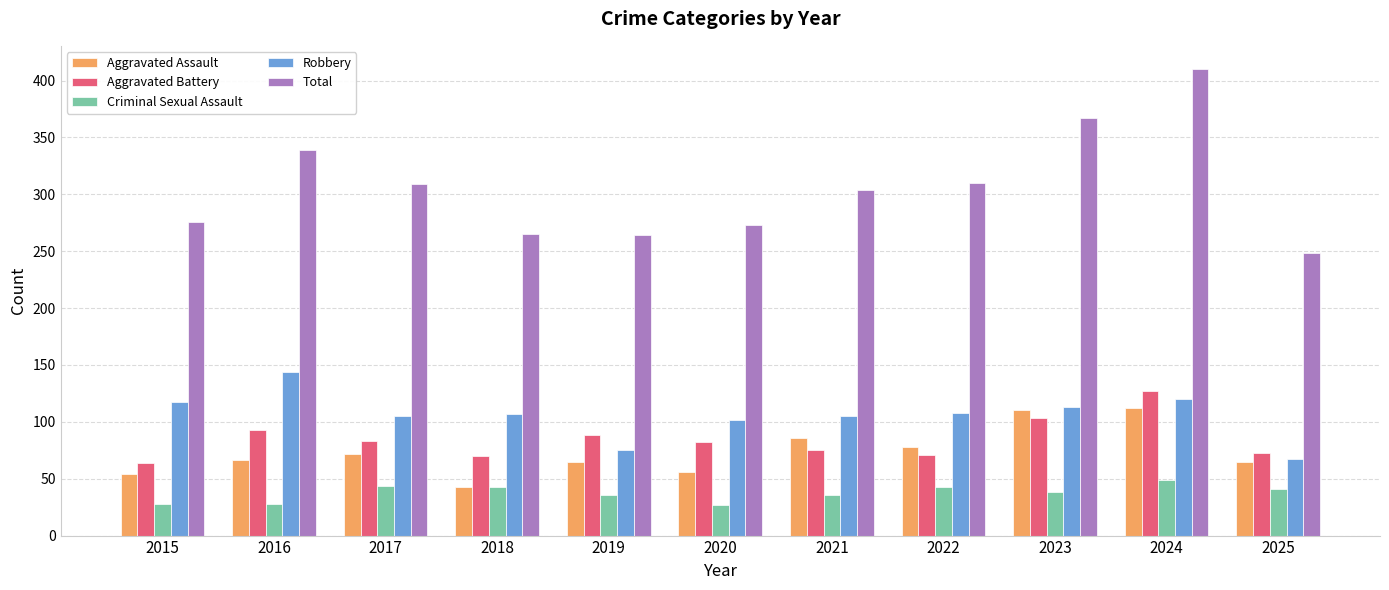

List the series in order of their peak value, lowest first.

Criminal Sexual Assault, Aggravated Assault, Aggravated Battery, Robbery, Total